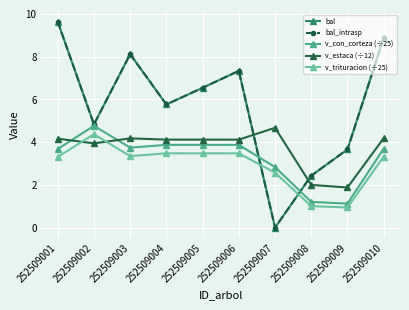

Reading left to right, transcribe all the data shown in this chart.

bal: 9.6	4.8	8.1	5.8	6.5	7.3	0.0	2.4	3.7	8.9
bal_intrasp: 9.6	4.8	8.1	5.8	6.5	7.3	0.0	2.4	3.7	8.9
v_con_corteza (÷25): 3.7	4.8	3.7	3.9	3.9	3.9	2.8	1.2	1.1	3.7
v_estaca (÷12): 4.2	3.9	4.2	4.1	4.1	4.1	4.7	2.0	1.9	4.2
v_trituracion (÷25): 3.3	4.4	3.3	3.5	3.5	3.5	2.6	1.0	0.9	3.3